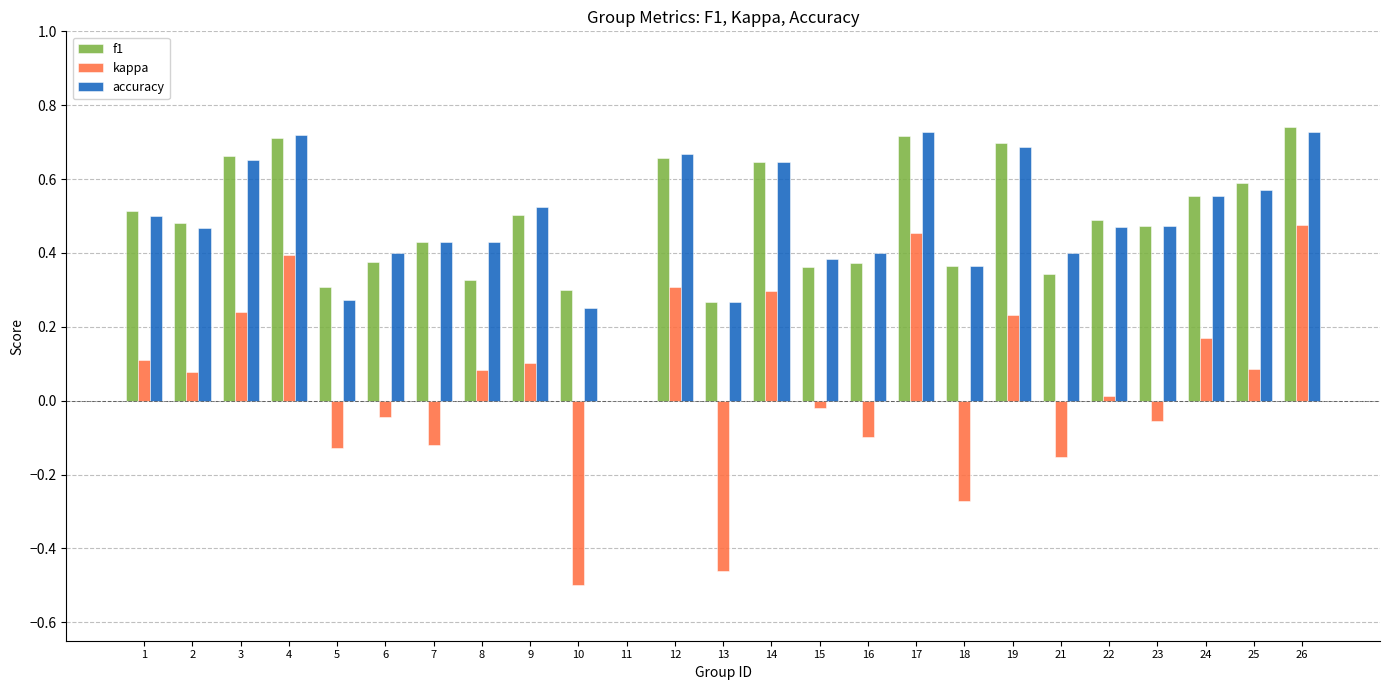

What is the total value across all series at 8?

0.8